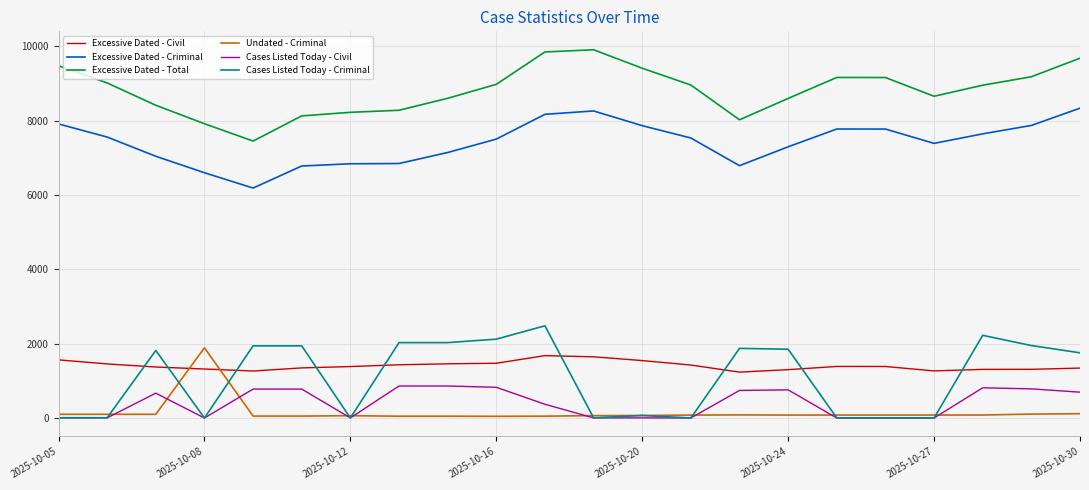

Count the number of categories in the chart.

22